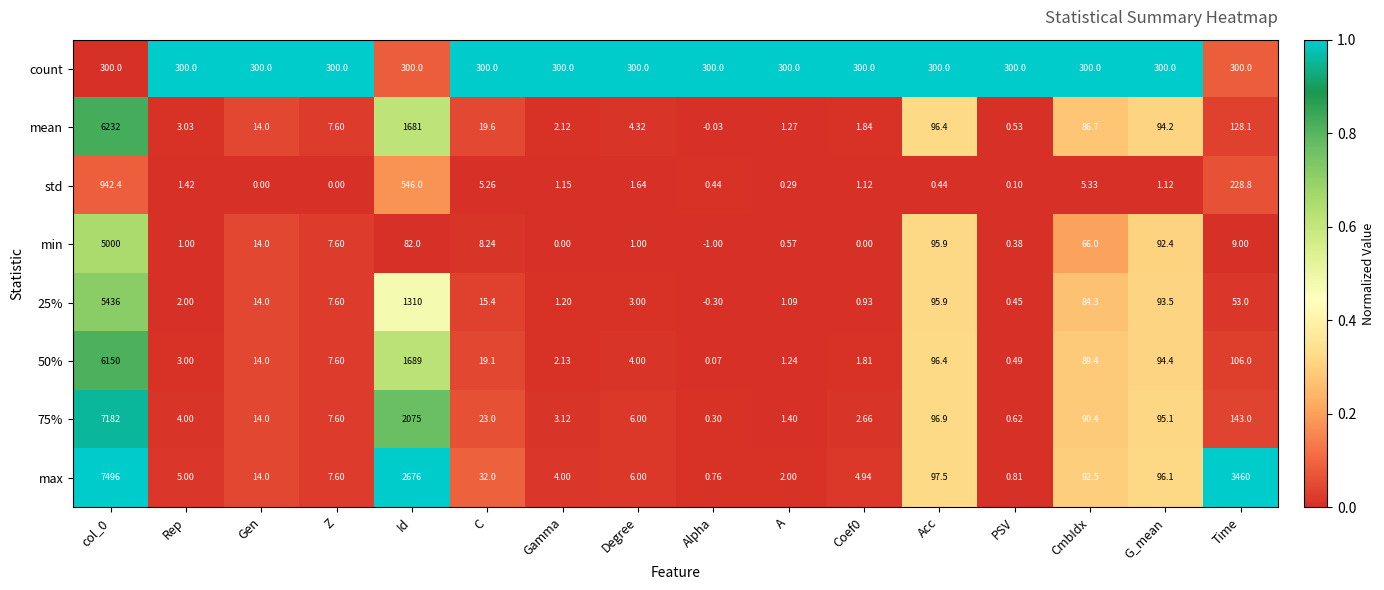

Where is 50% nearest to the value 3075?

Id